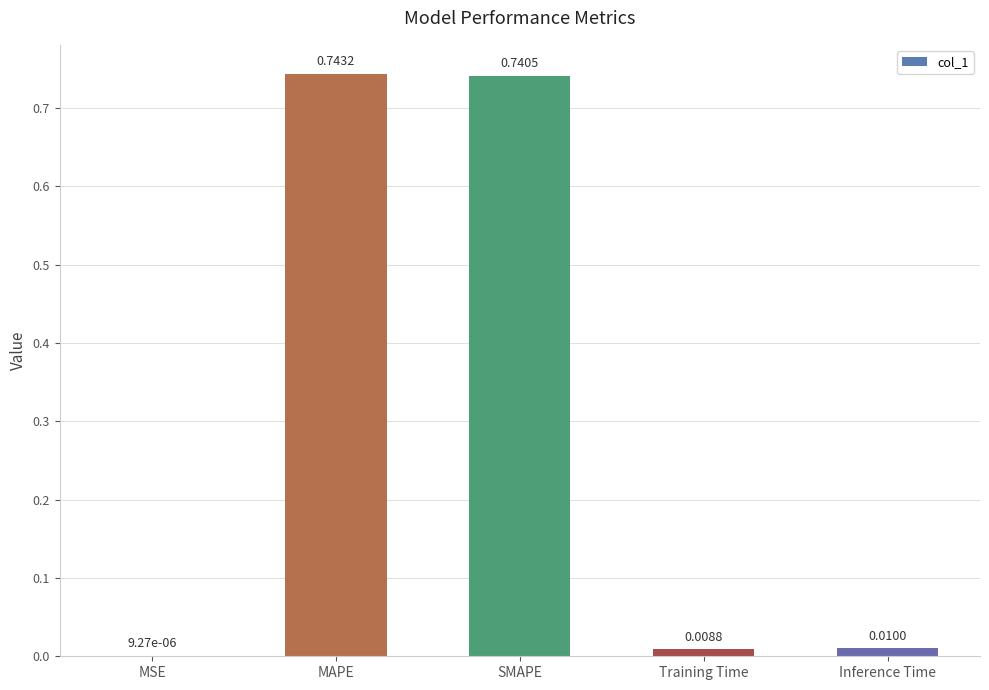

Which category has the highest value across all series?

MAPE